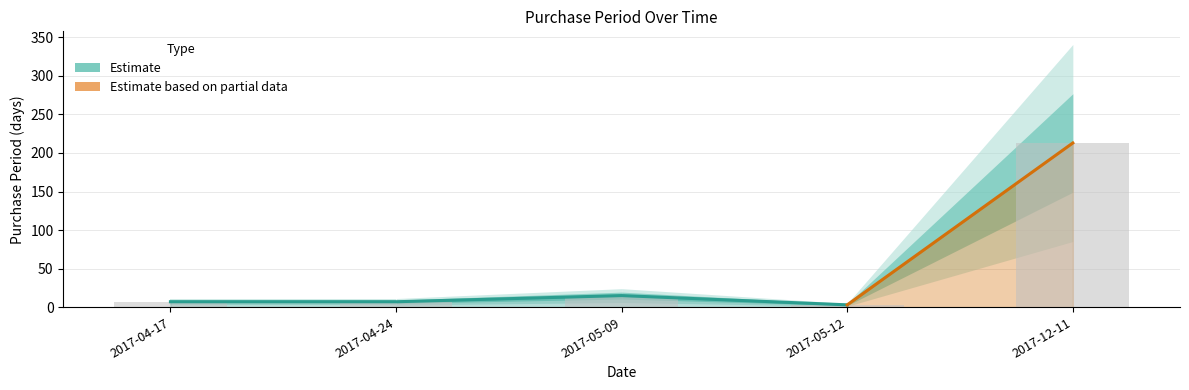

What is the smallest value displayed?

3